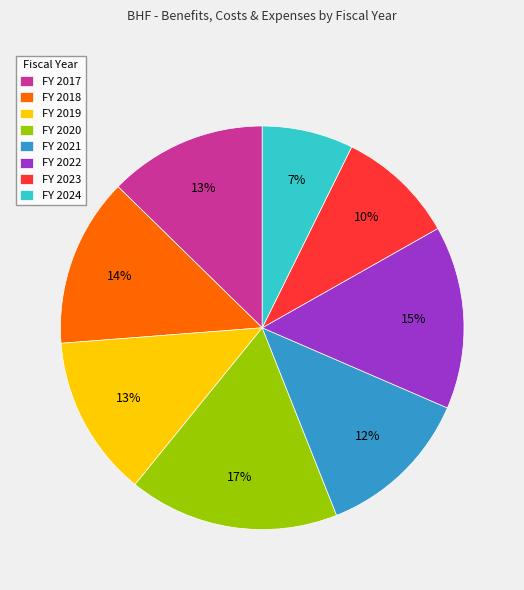

What percentage is the FY 2020 slice, to the nearest percent?

17%